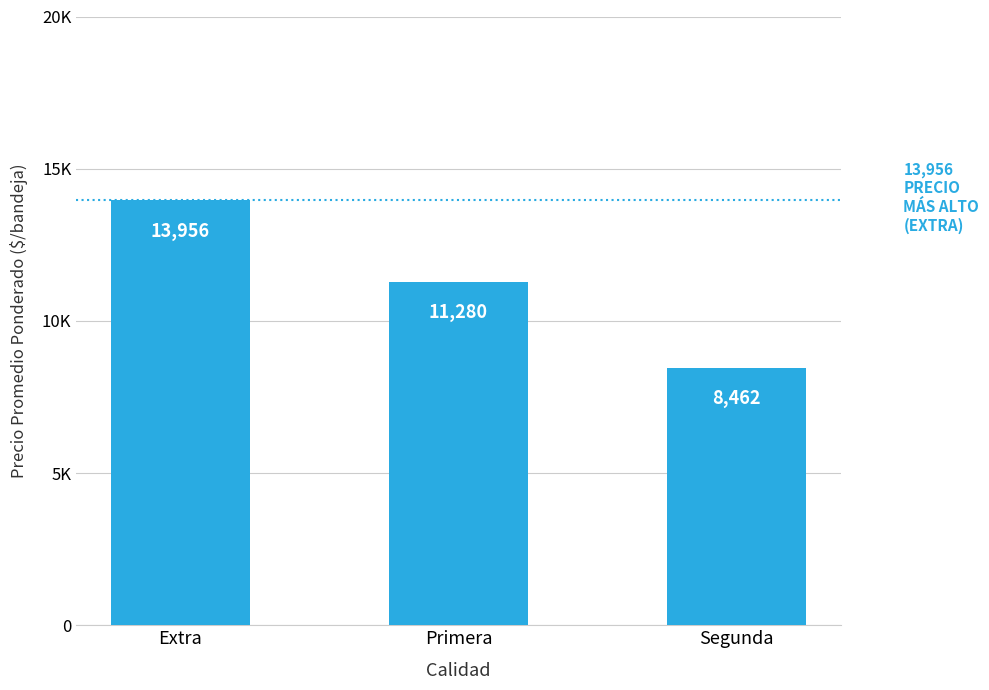

Are the bars horizontal?

No